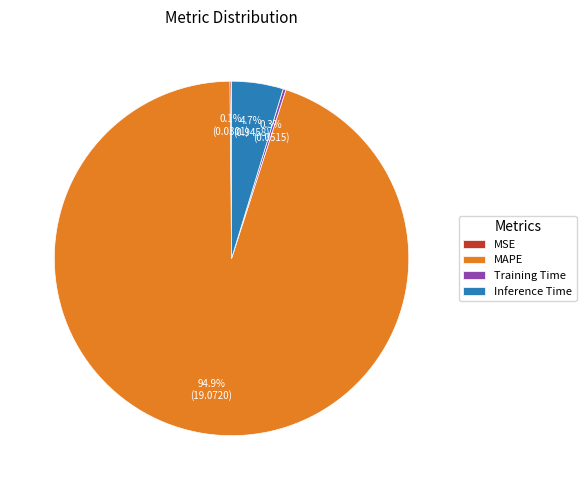

What is the largest slice in the pie chart?

MAPE